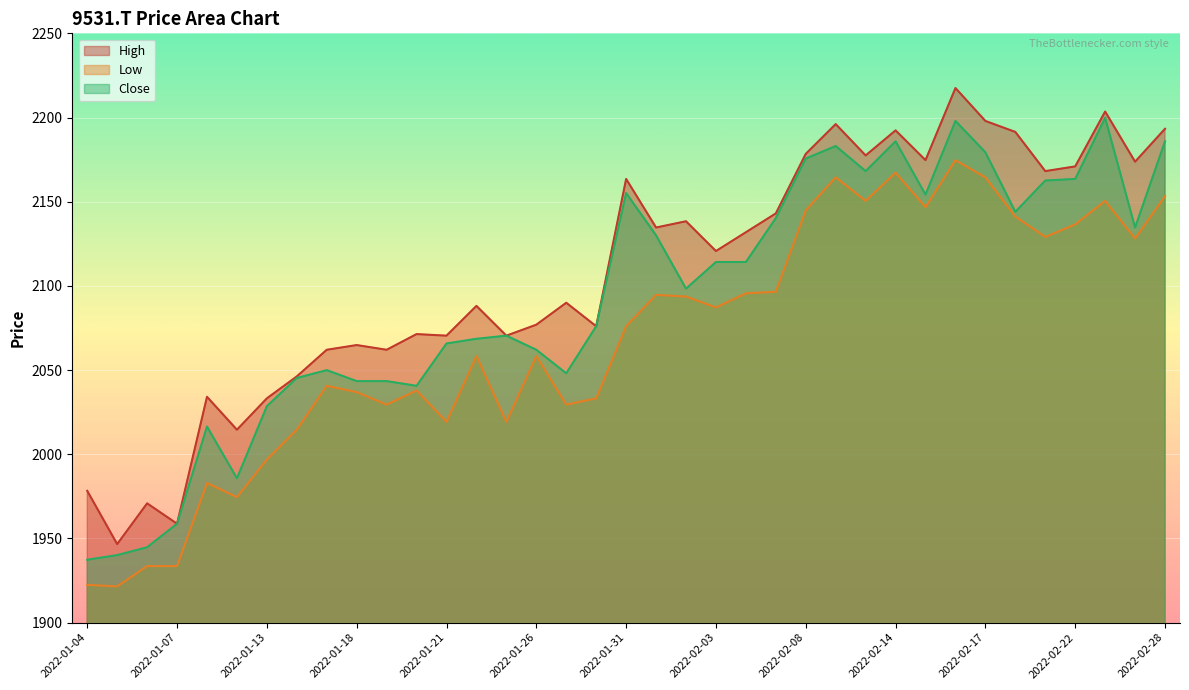

Which series changed the most between 2022-02-09 and 2022-02-14?

High